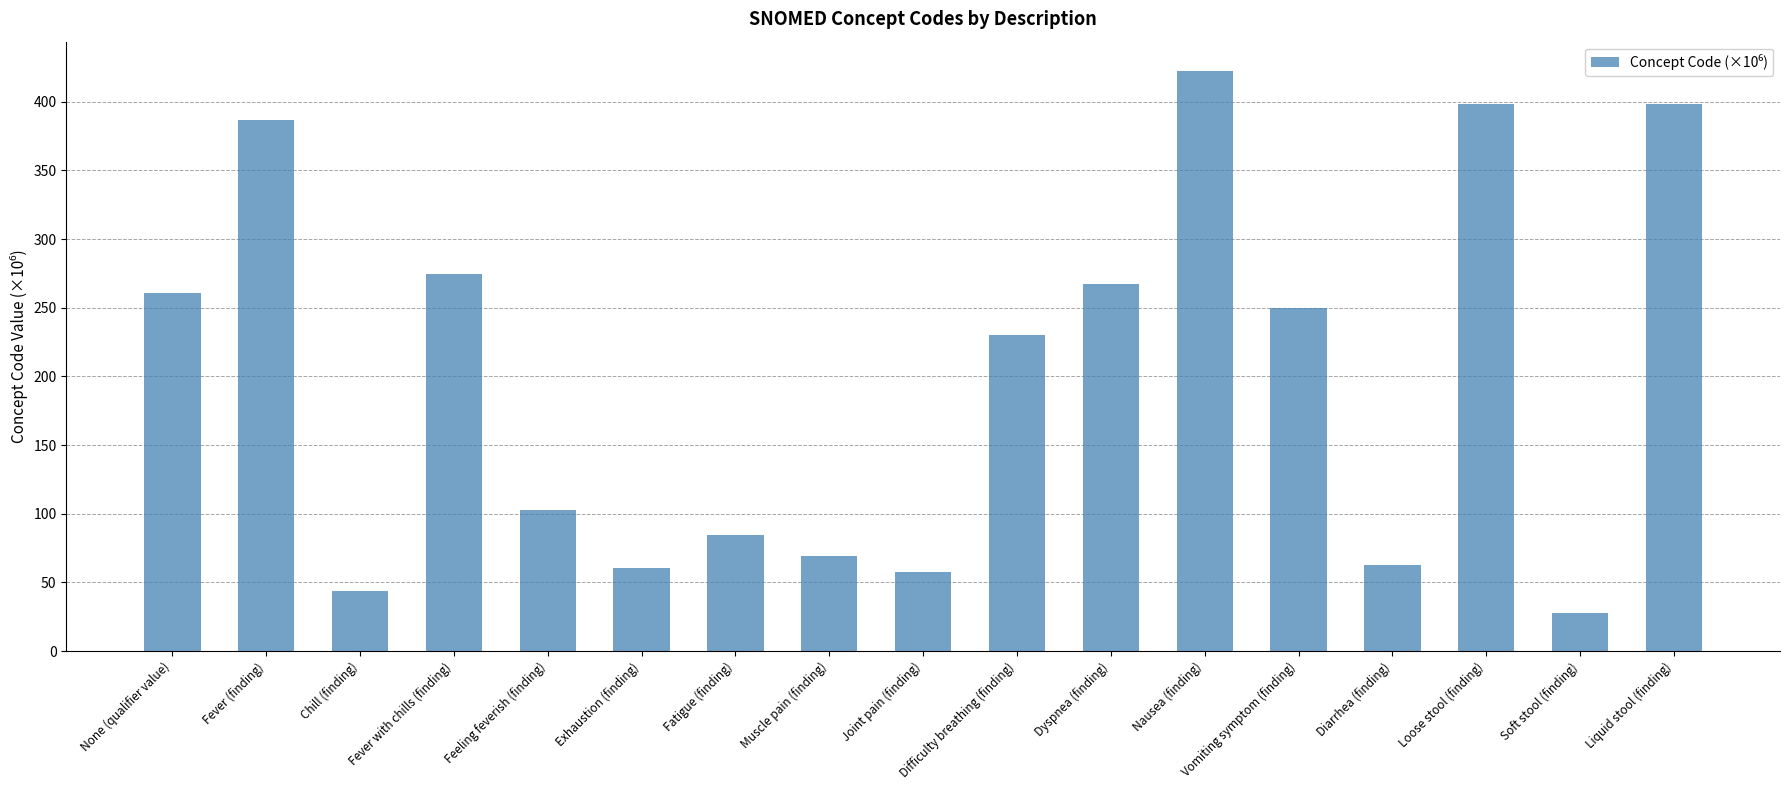

Where is the data nearest to the value 225?

Difficulty breathing (finding)